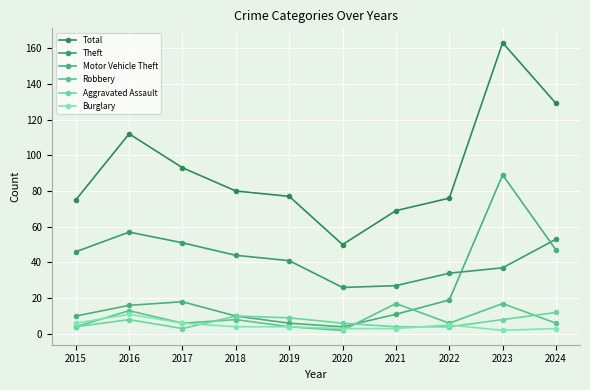

What is the maximum value for Theft?

57